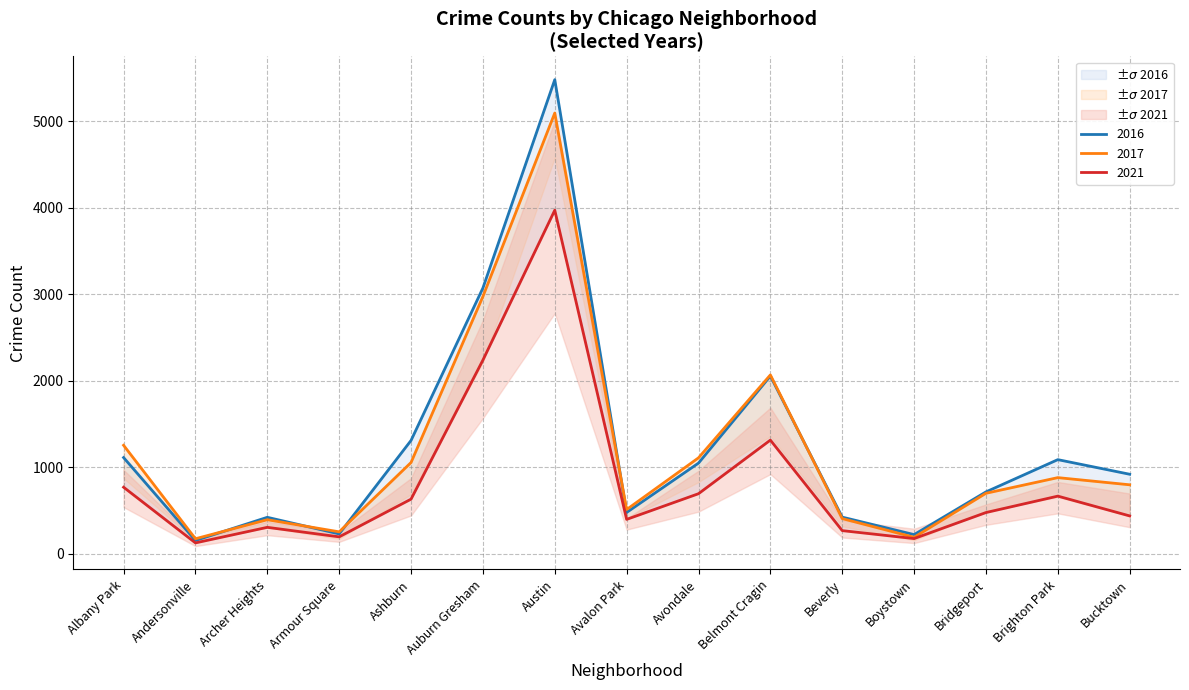

The value of 2021 at Andersonville is 151. True or false?

True